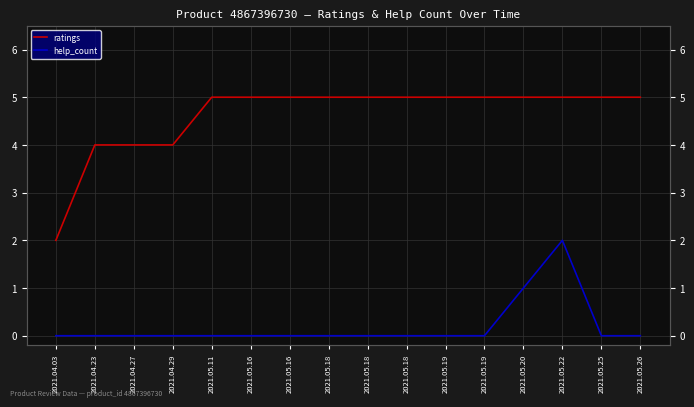

How many ratings values are between 5 and 6?

12